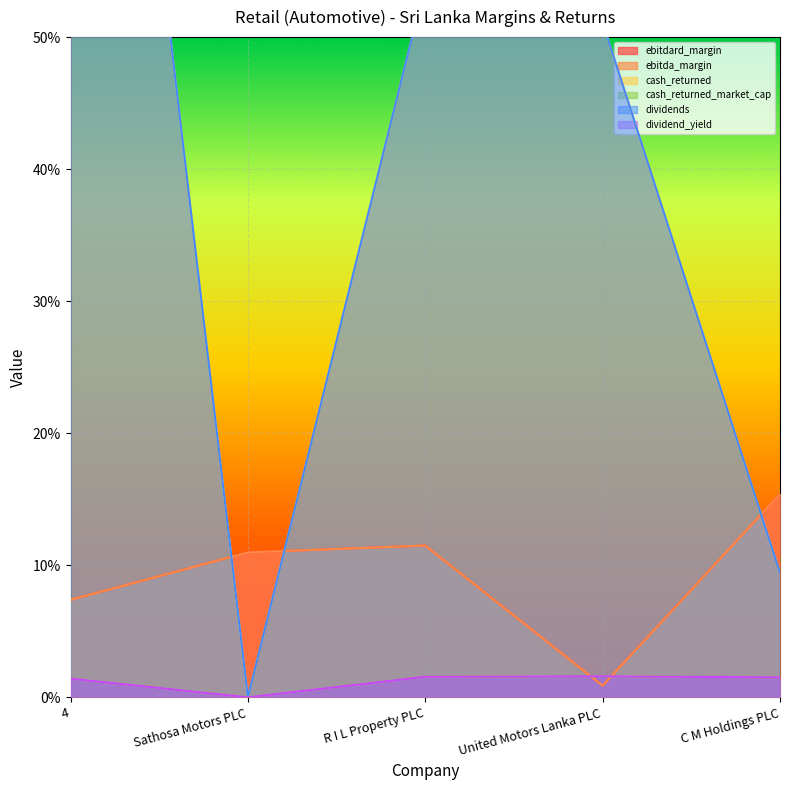

Where is ebitda_margin nearest to the value 0?

United Motors Lanka PLC